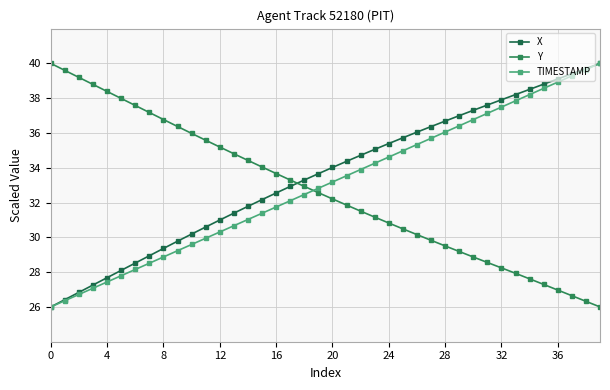

Which series has the widest spread of values?

X